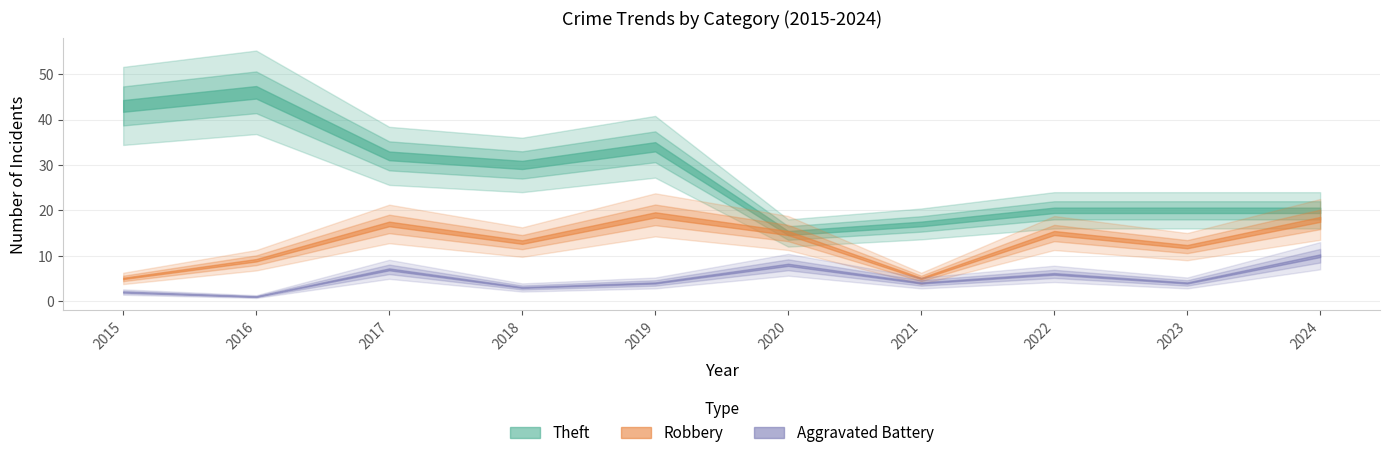

What is the average value of the Theft series?

28